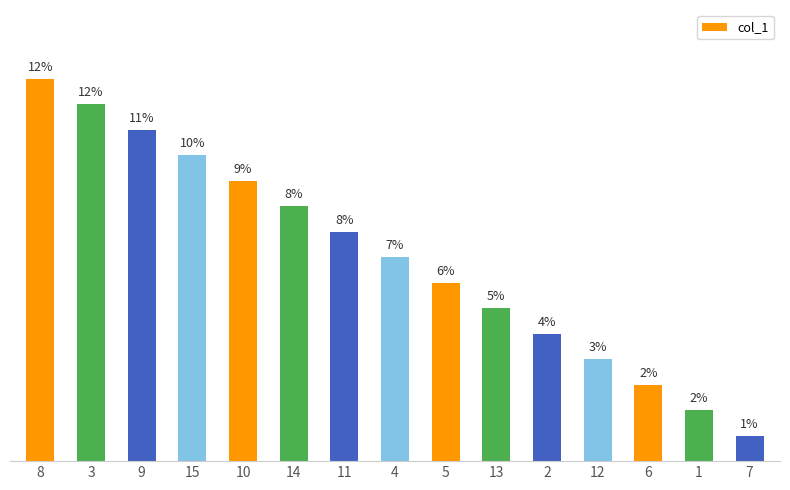

Rank the categories by value from lowest to highest.

7, 1, 6, 12, 2, 13, 5, 4, 11, 14, 10, 15, 9, 3, 8